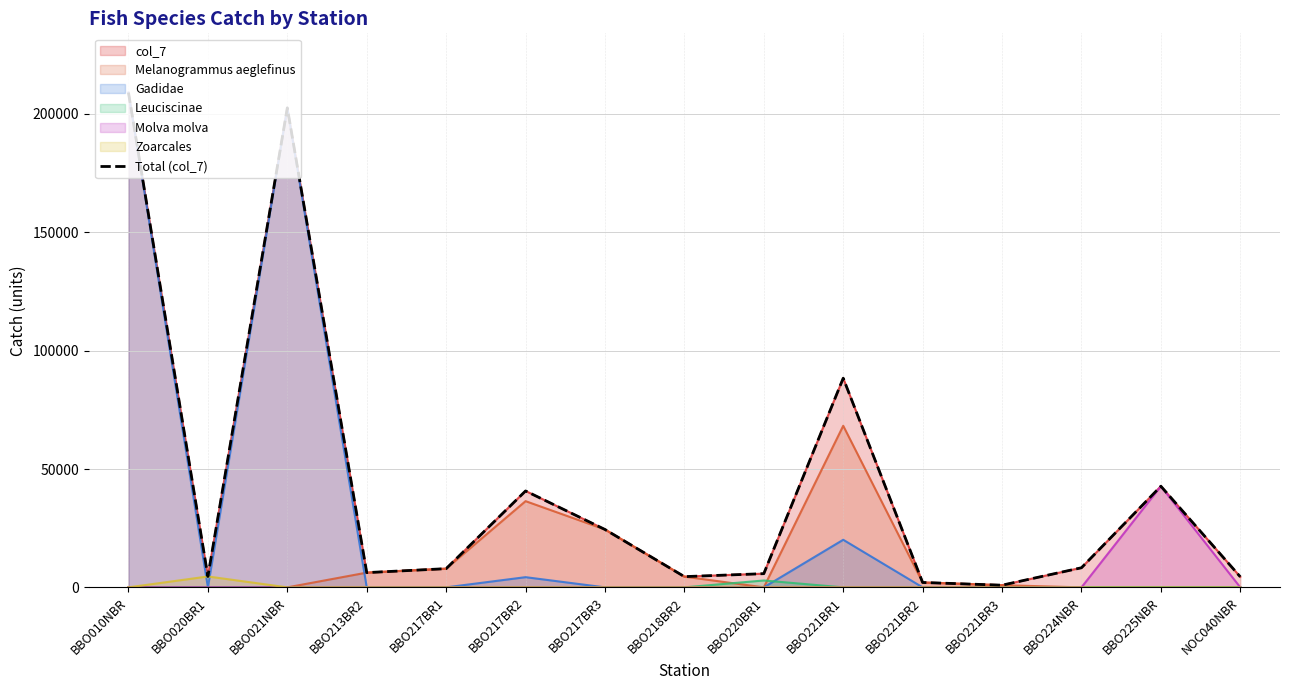

Approximately how many times larger is the value at NOC040NBR compared to BBO217BR3?

0.2